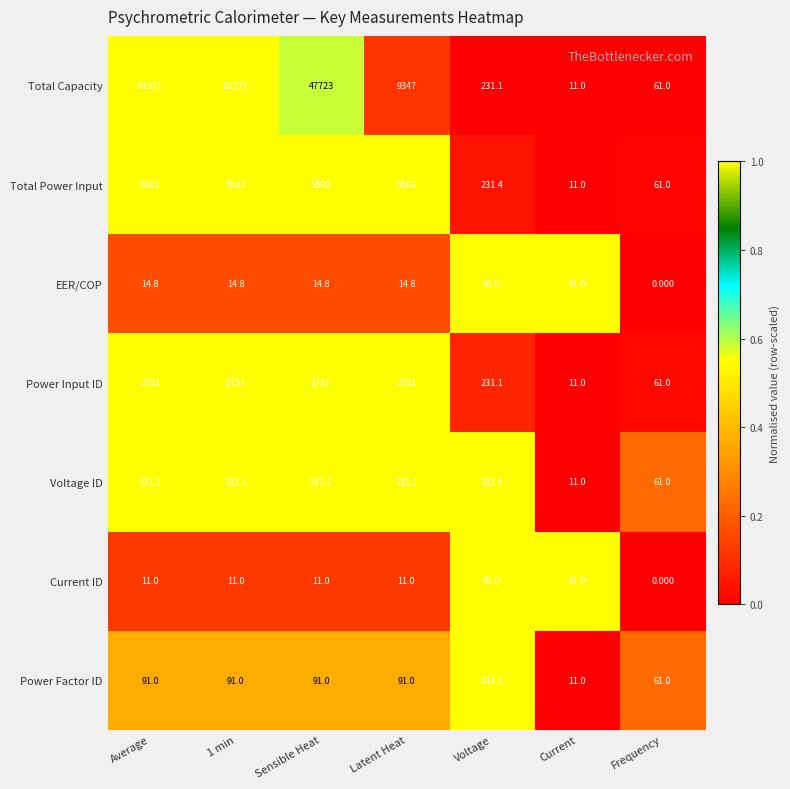

Which series has the largest total across all categories?

Total Capacity